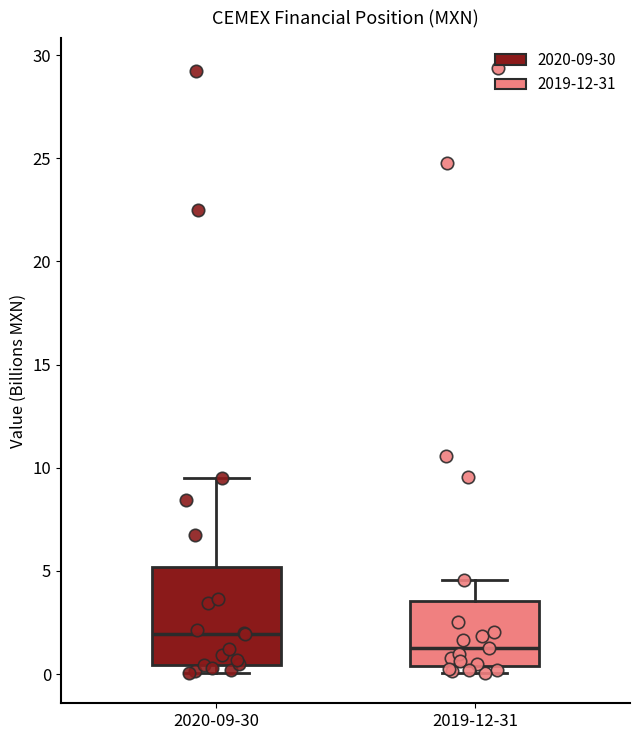

Reading left to right, transcribe this box plot: for each box, give where its median line is, the range the box spans, and where its two whiskers end, as read against the y-axis. The values are not printed on the chart, so give them approximately, as read against the axis.

2020-09-30: median 2.0, box 0.5 to 5.0, whiskers 0.0 to 9.5
2019-12-31: median 1.5, box 0.5 to 3.5, whiskers 0.0 to 4.5